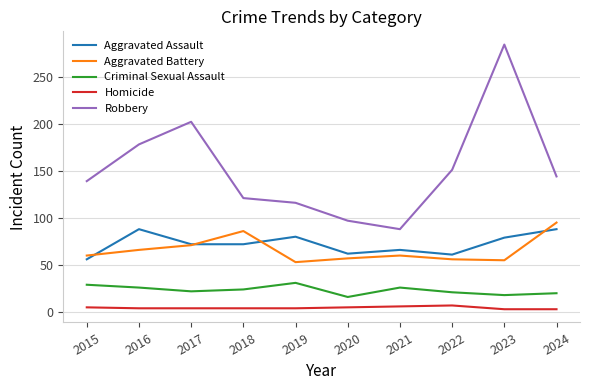

Between 2019 and 2024, which series saw the biggest shift?

Aggravated Battery